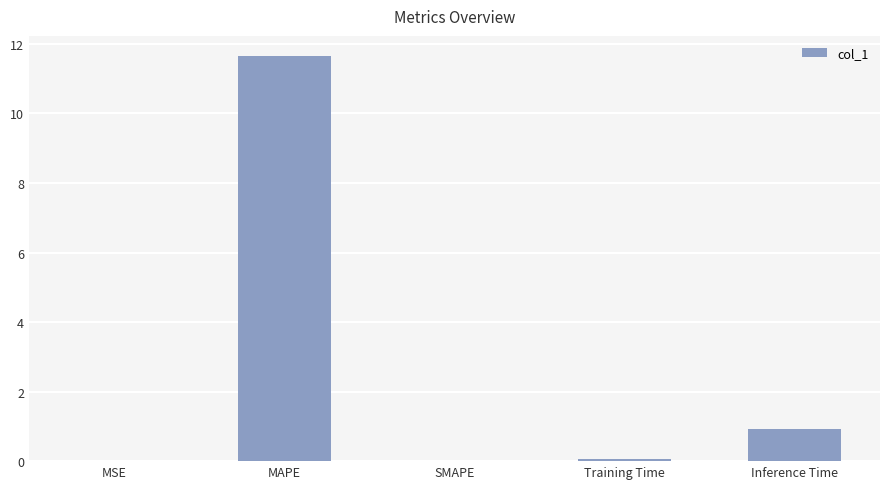

The value at MSE is 0.0. True or false?

True